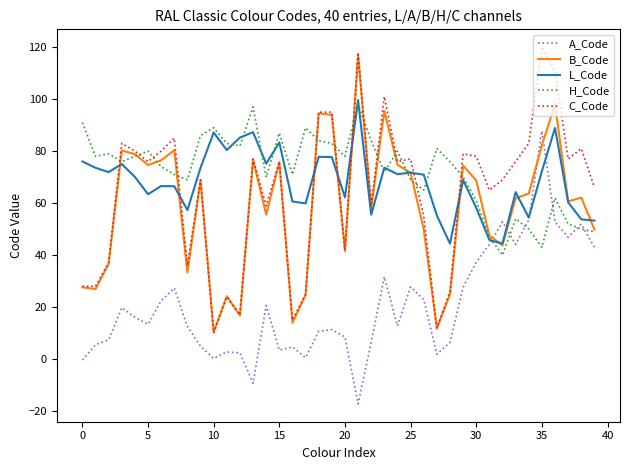

True or false: C_Code and A_Code intersect in this chart.

False